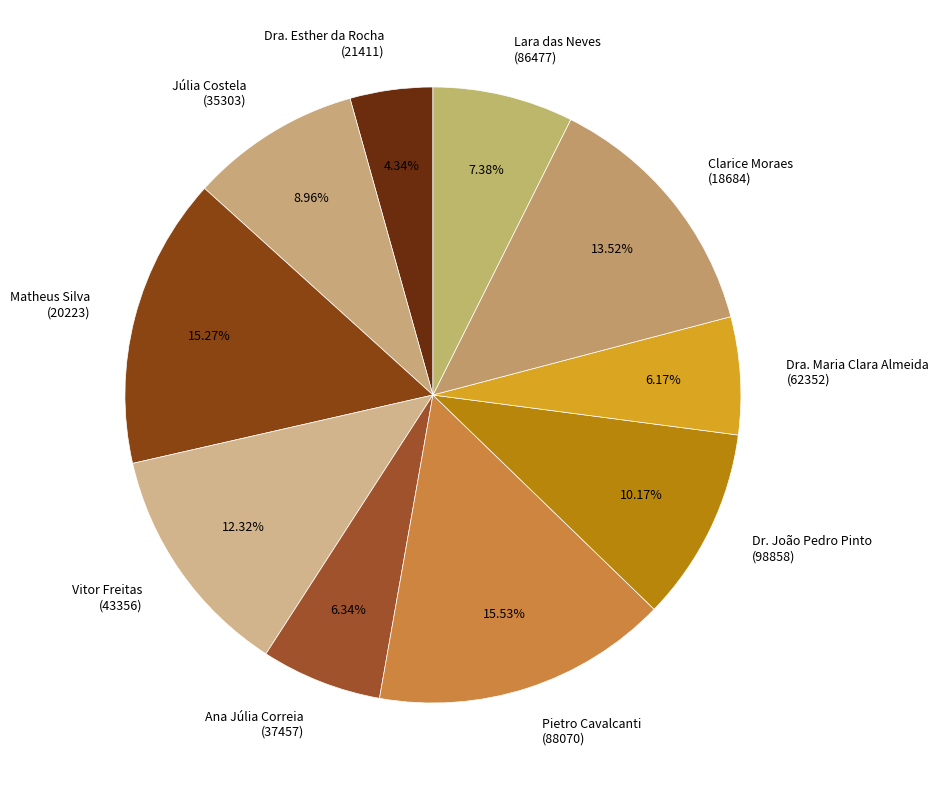

What is the ratio of the value at Dra. Esther da Rocha (21411) to the value at Lara das Neves (86477)?

0.6